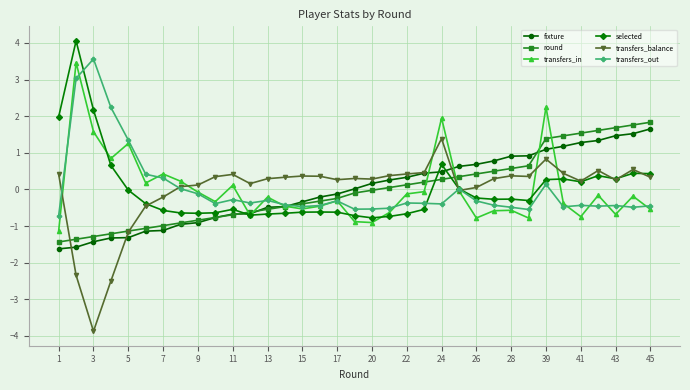

Which series has the largest range (max minus min)?

transfers_balance